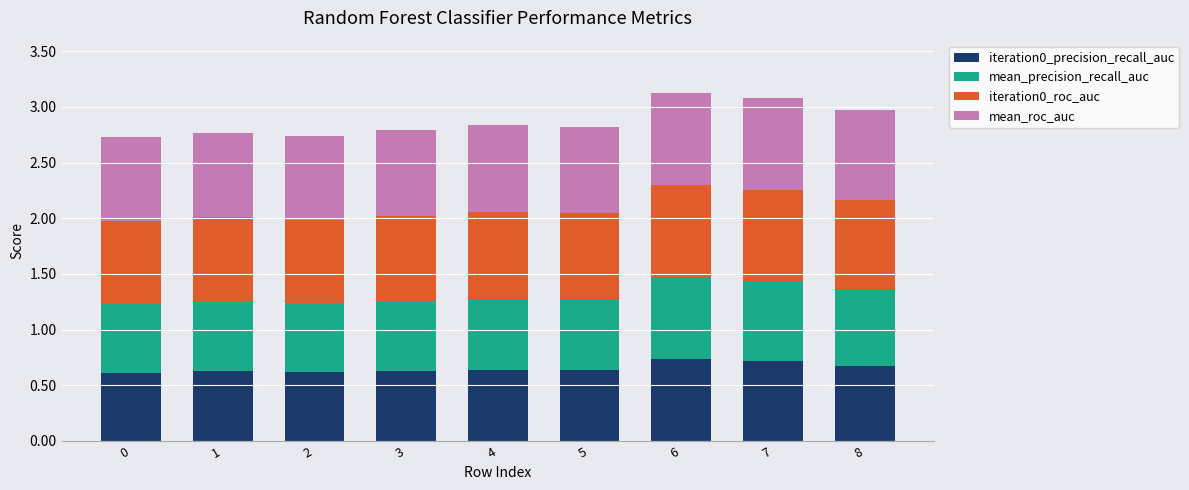

What is the total value across all series at 1?

2.8